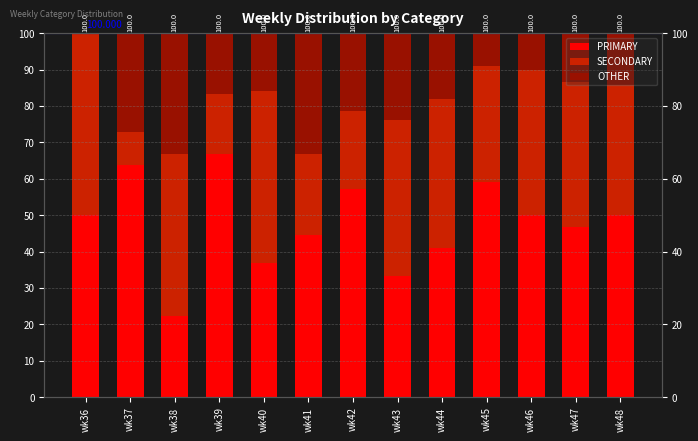

What is the value of the PRIMARY bar at the 5th from the left?

36.8